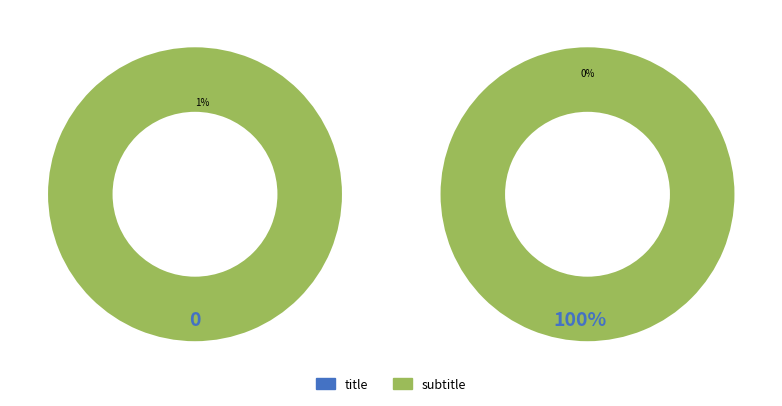

To the nearest percent, what portion does subtitle represent?

100%